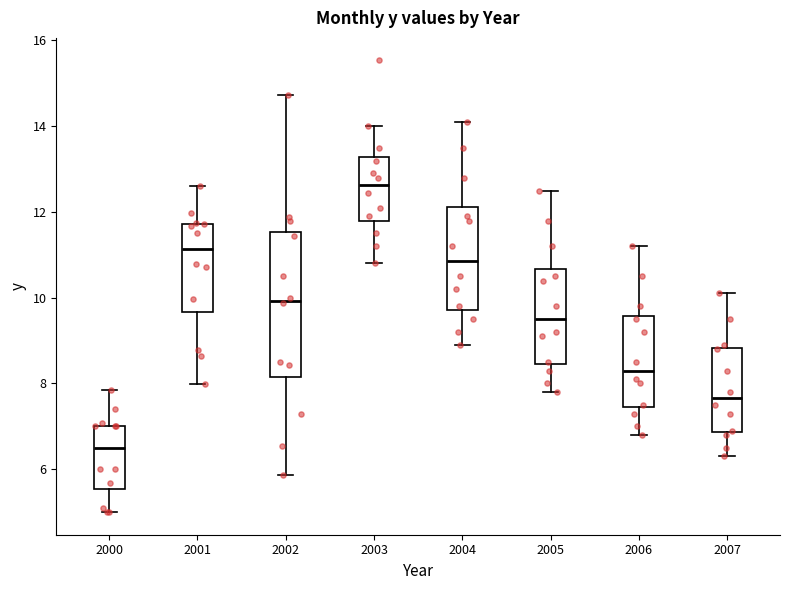

Reading left to right, read every box against the y-axis: the position of its median line, the range the box covers, and the ends of its whiskers. The values are not printed on the chart, so give them approximately, as read against the axis.

2000: median 6.6, box 5.6 to 7.0, whiskers 5.0 to 7.8
2001: median 11.2, box 9.6 to 11.8, whiskers 8.0 to 12.6
2002: median 10.0, box 8.2 to 11.6, whiskers 5.8 to 14.8
2003: median 12.6, box 11.8 to 13.2, whiskers 10.8 to 14.0
2004: median 10.8, box 9.8 to 12.2, whiskers 9.0 to 14.2
2005: median 9.6, box 8.4 to 10.6, whiskers 7.8 to 12.6
2006: median 8.4, box 7.4 to 9.6, whiskers 6.8 to 11.2
2007: median 7.6, box 6.8 to 8.8, whiskers 6.4 to 10.2